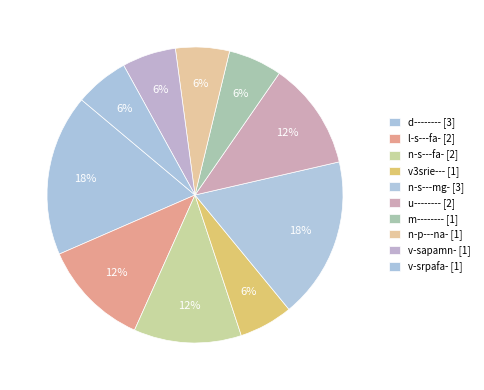

Is it true that n-s---mg- is 18% of the pie?

True